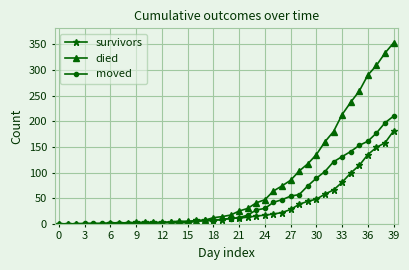

What are all the series names shown in the legend?

survivors, died, moved